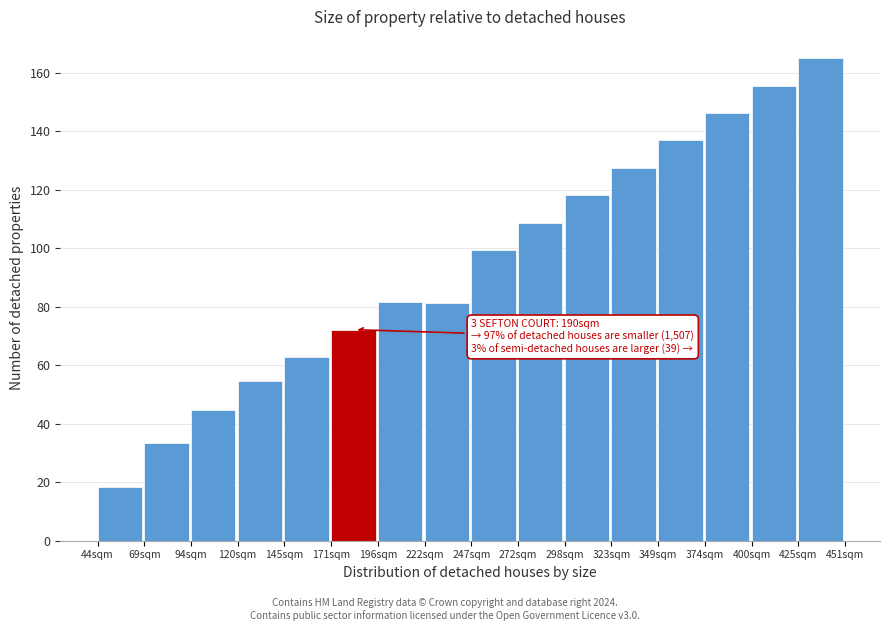

Over which range of the x-axis is the bar tallest?

425 to 450